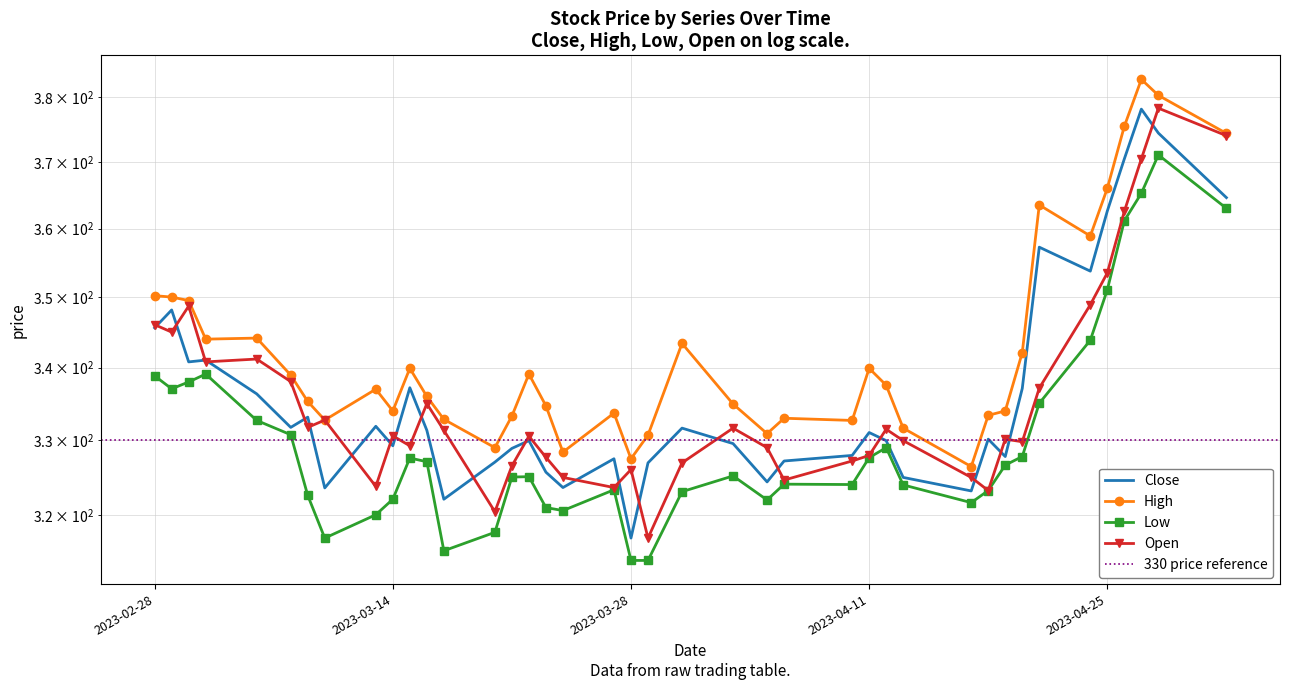

What are all the series names shown in the legend?

Close, High, Low, Open